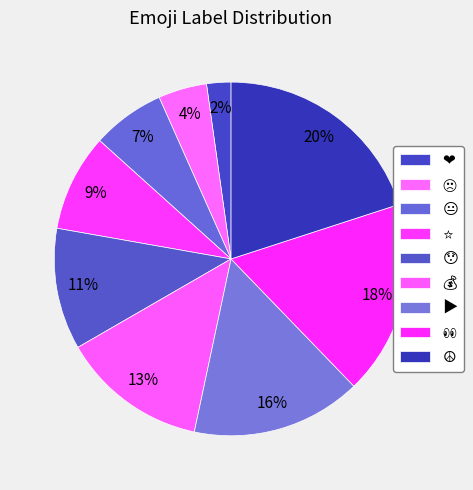

Count the number of slices in the pie.

9